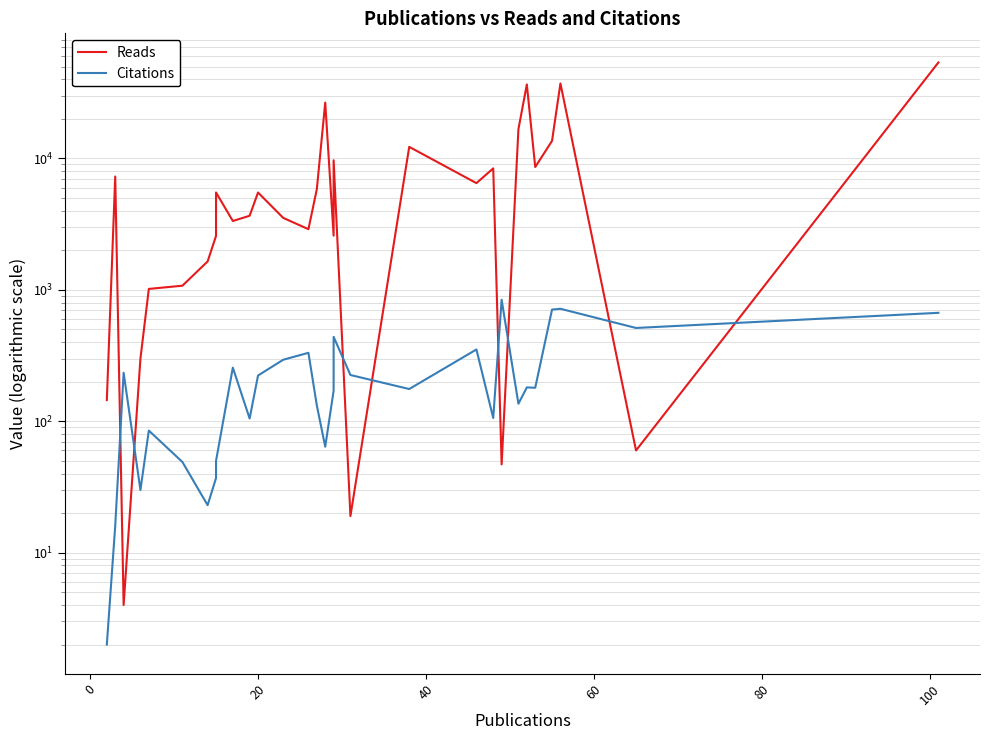

Is it true that Citations equals 457 at 9?

False